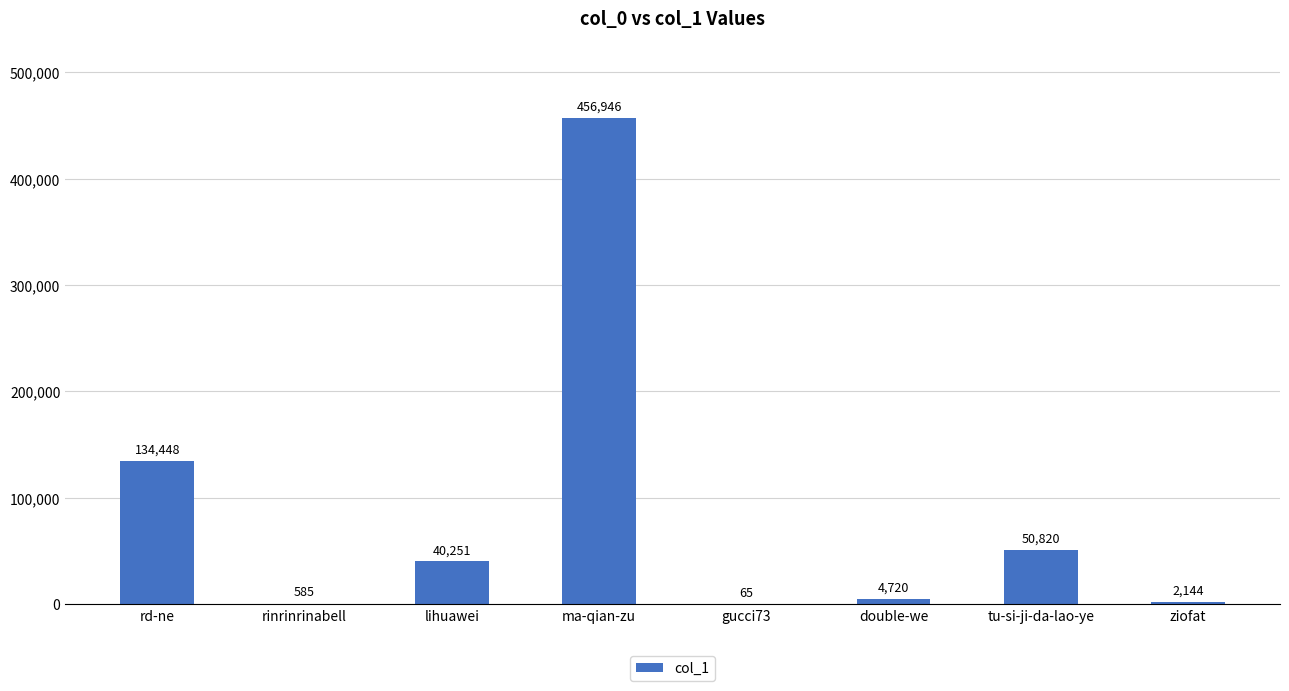

Which has a higher value, tu-si-ji-da-lao-ye or lihuawei?

tu-si-ji-da-lao-ye